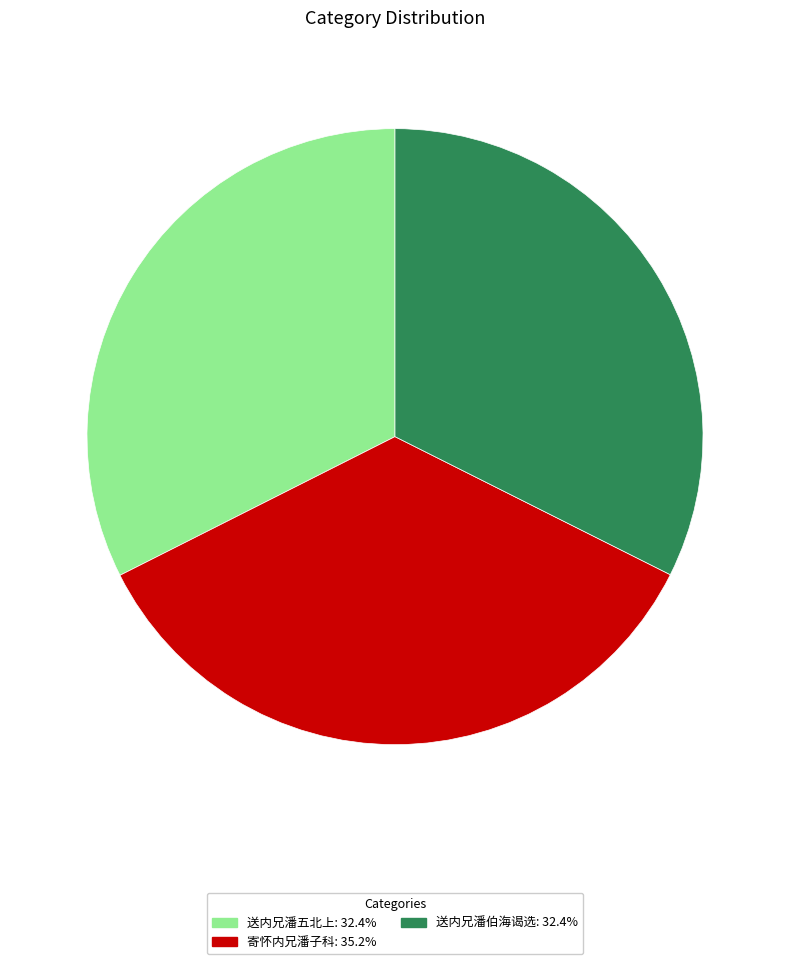

Between 寄怀内兄潘子科 and 送内兄潘五北上, which is larger?

寄怀内兄潘子科